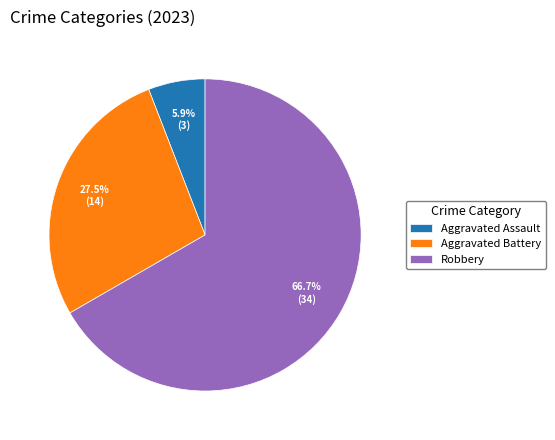

Is the sum of Aggravated Battery and Robbery greater than half?

Yes